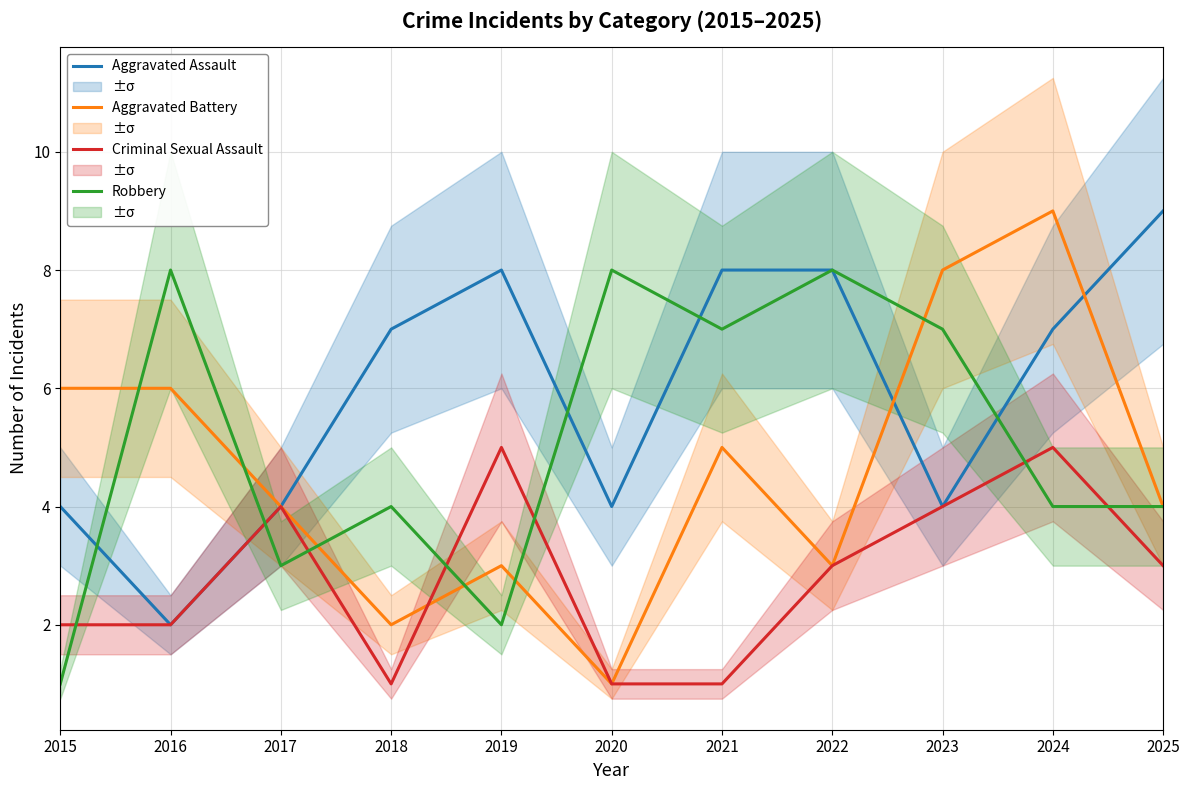

How many categories are shown in the chart?

11